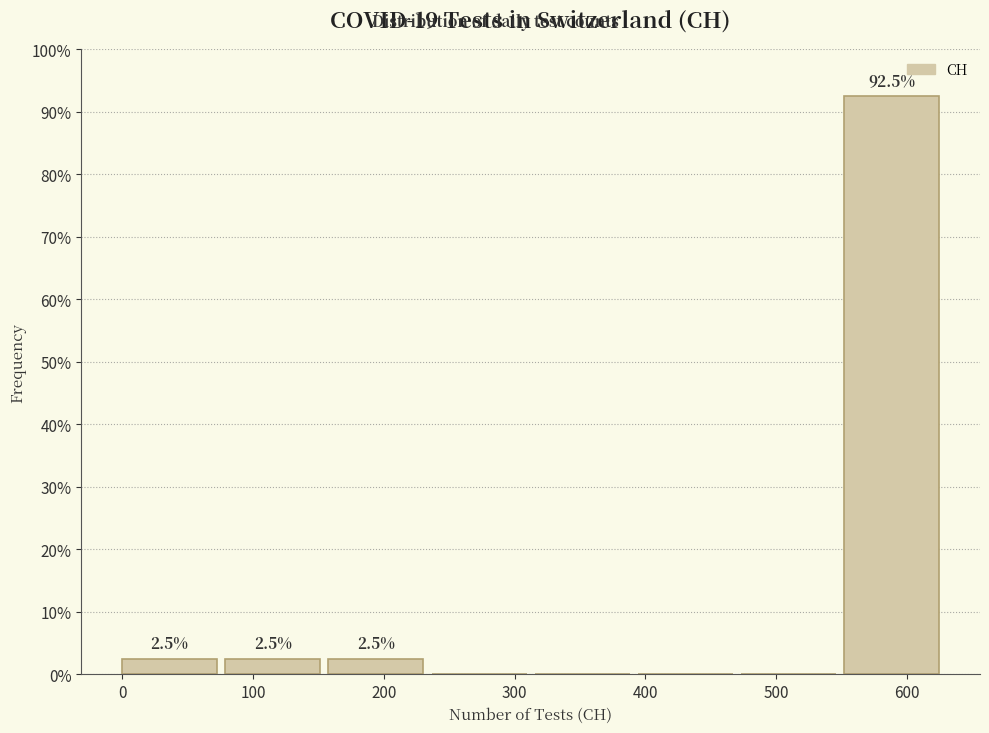

Which range on the x-axis has the tallest bar?

550 to 630